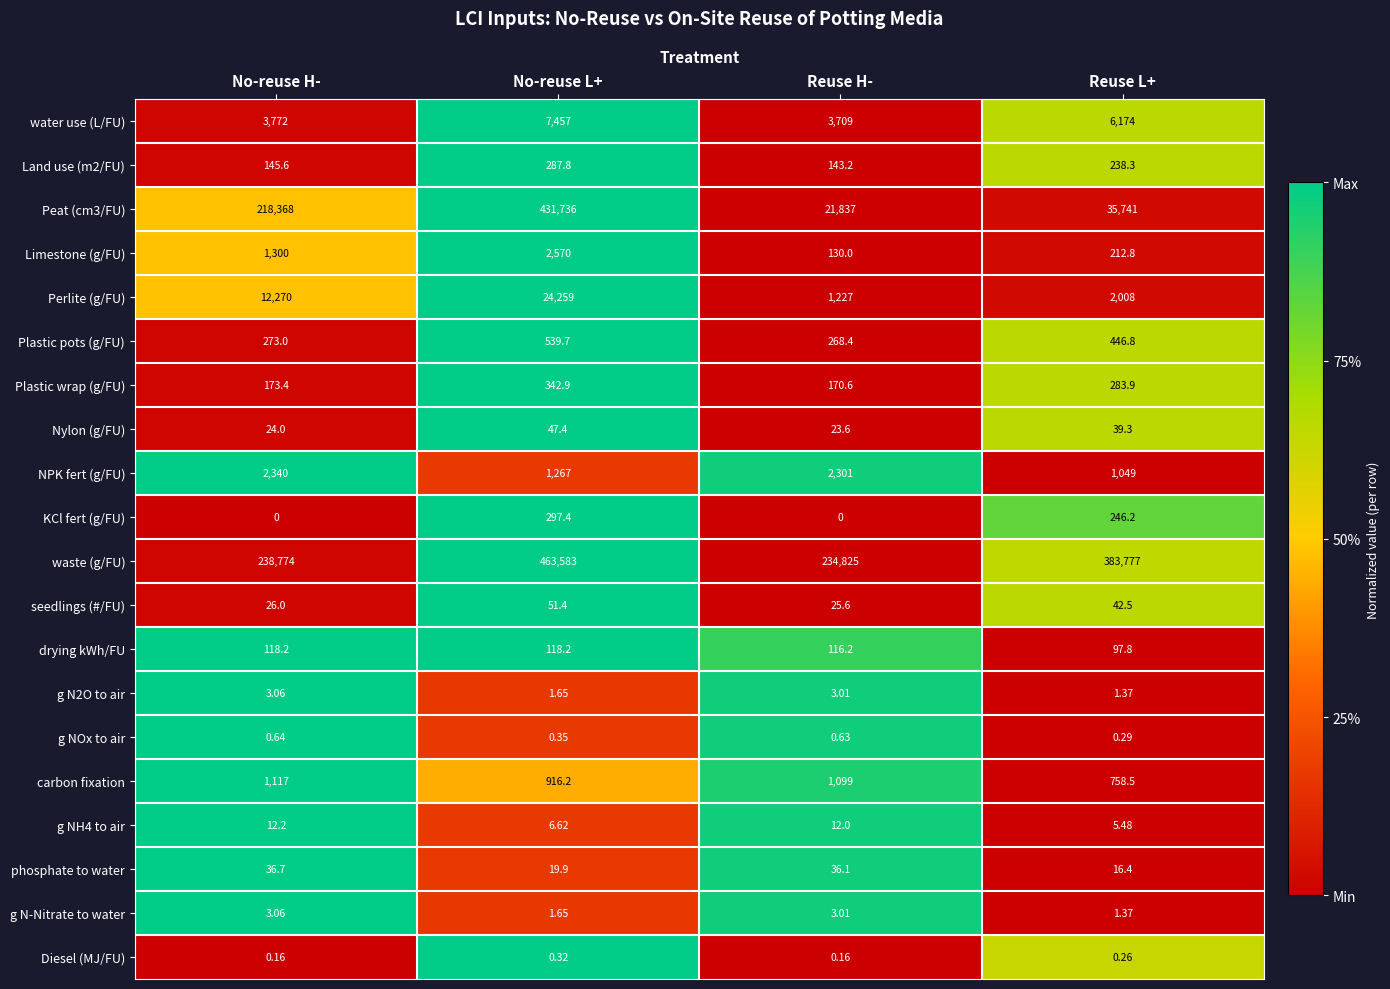

What is the difference between the highest and lowest values at No-reuse L+?

463582.7